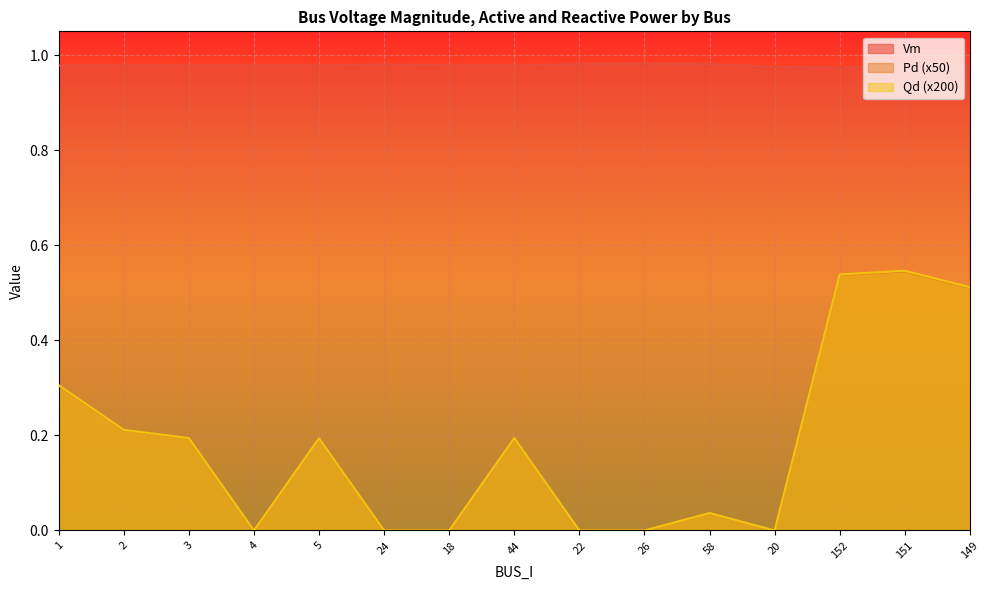

At which label does Pd reach its peak?

151